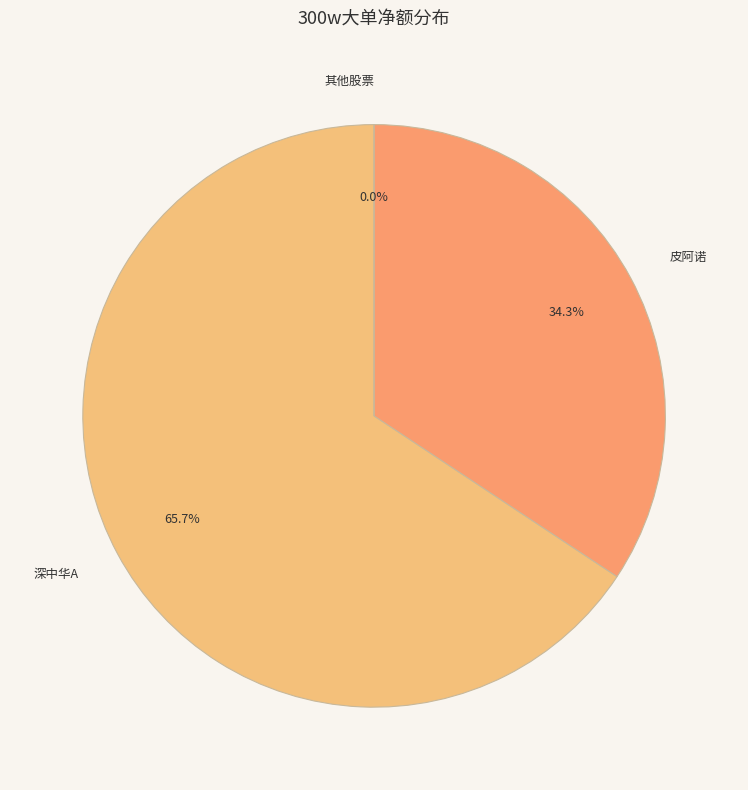

What is the largest slice in the pie chart?

深中华A